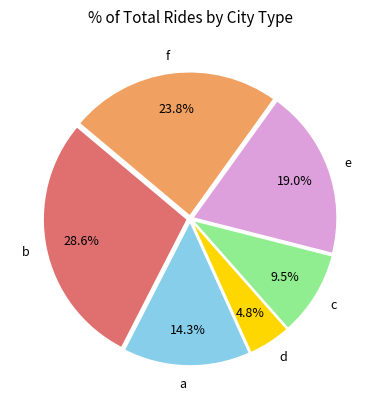

Is it true that a is 14% of the pie?

True